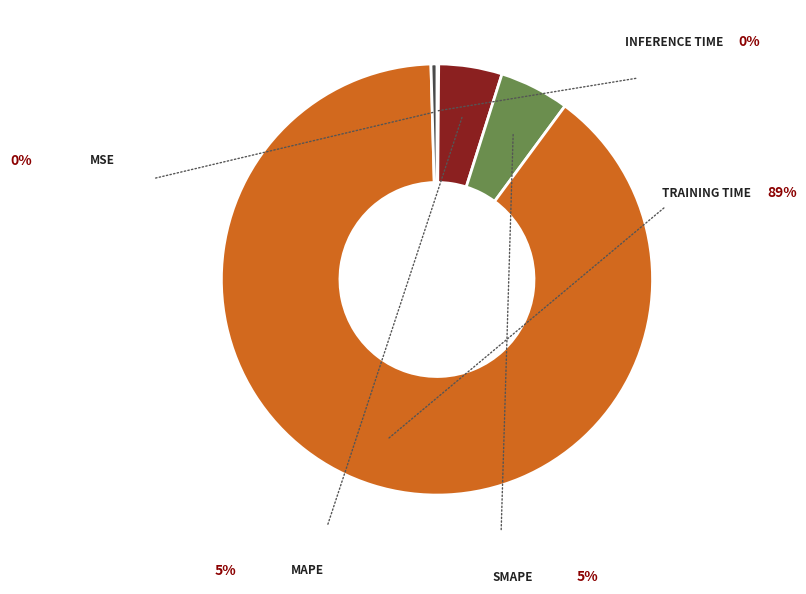

Is there any slice that represents more than half of the pie?

Yes